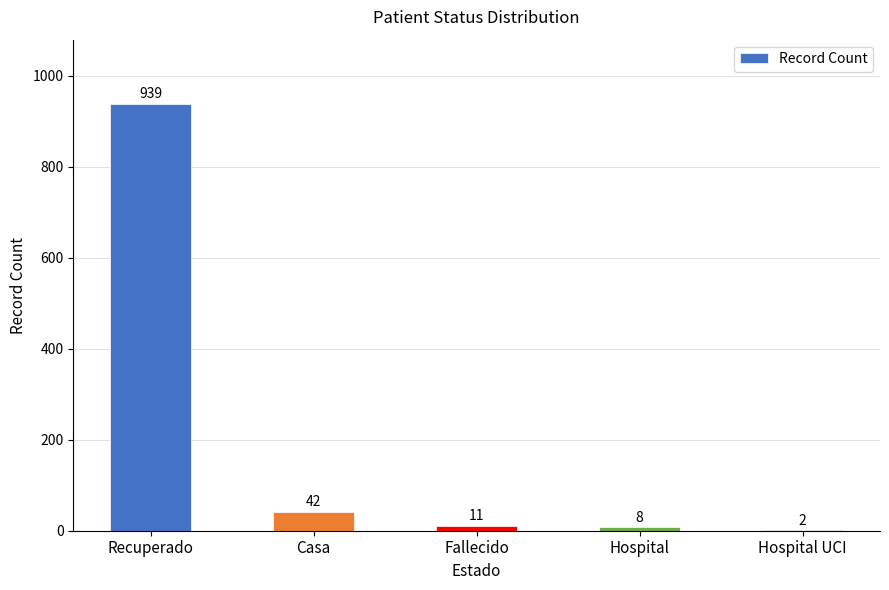

Are the bars grouped side by side (vs. stacked)?

No